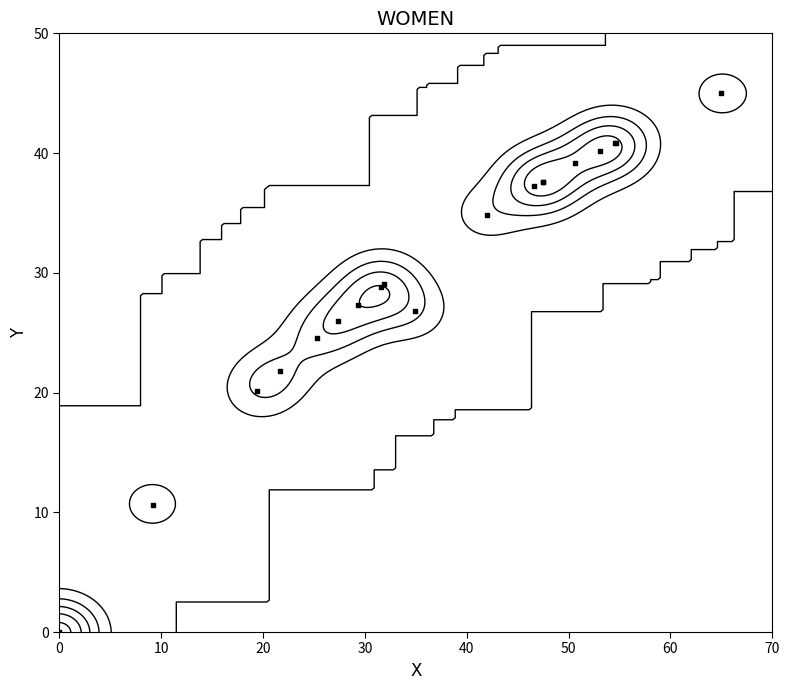

How many categories are shown in the chart?

19